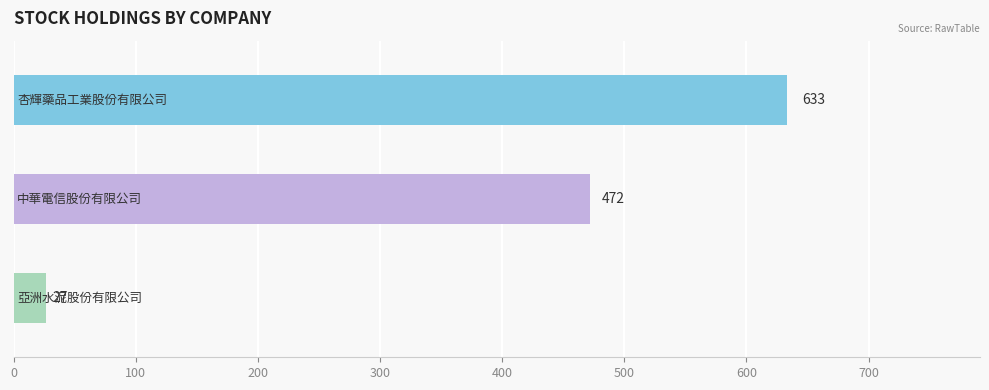

Are the bars horizontal?

Yes